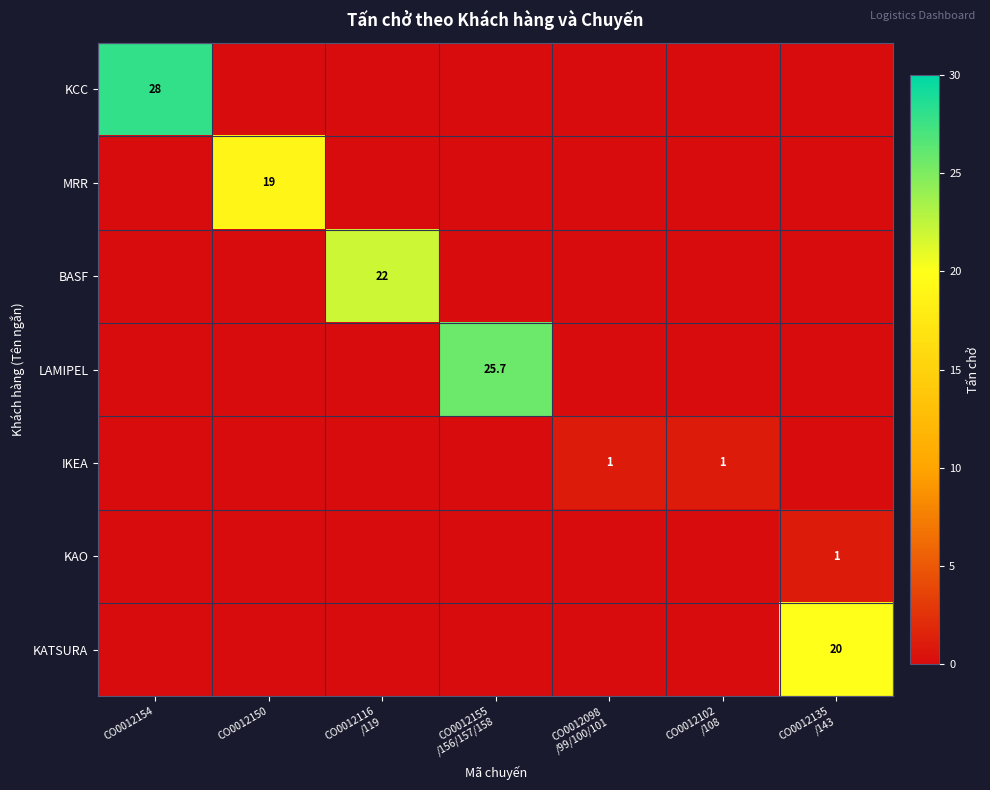

At how many categories does at least one series exceed 27?

1